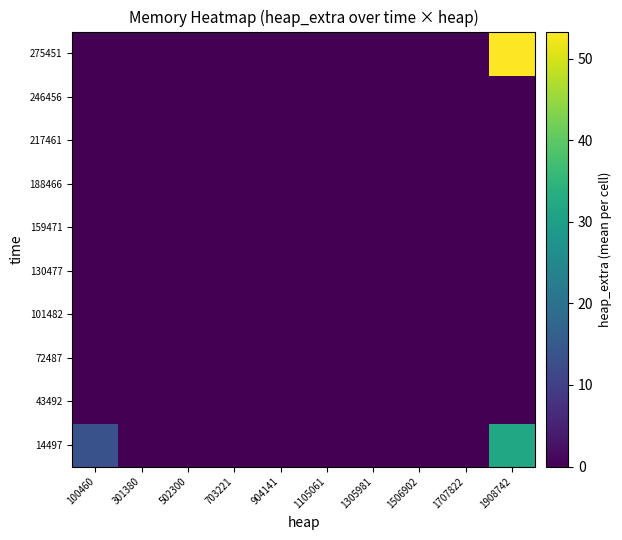

At how many categories does at least one series exceed 17?

1